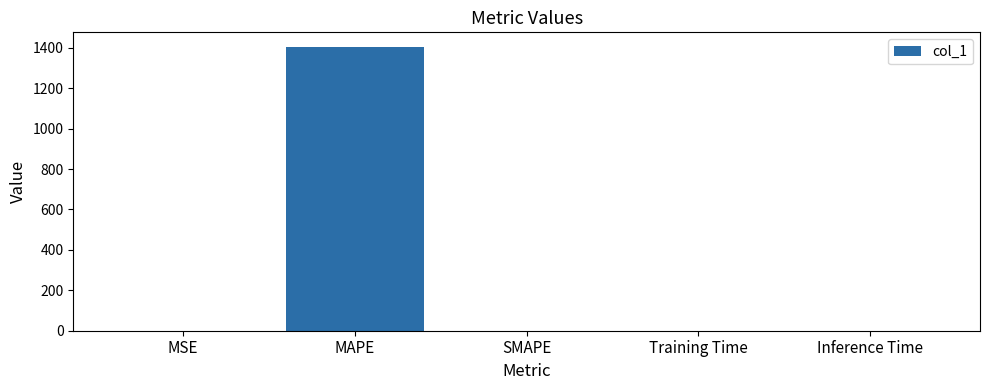

How many distinct data groups are displayed?

1